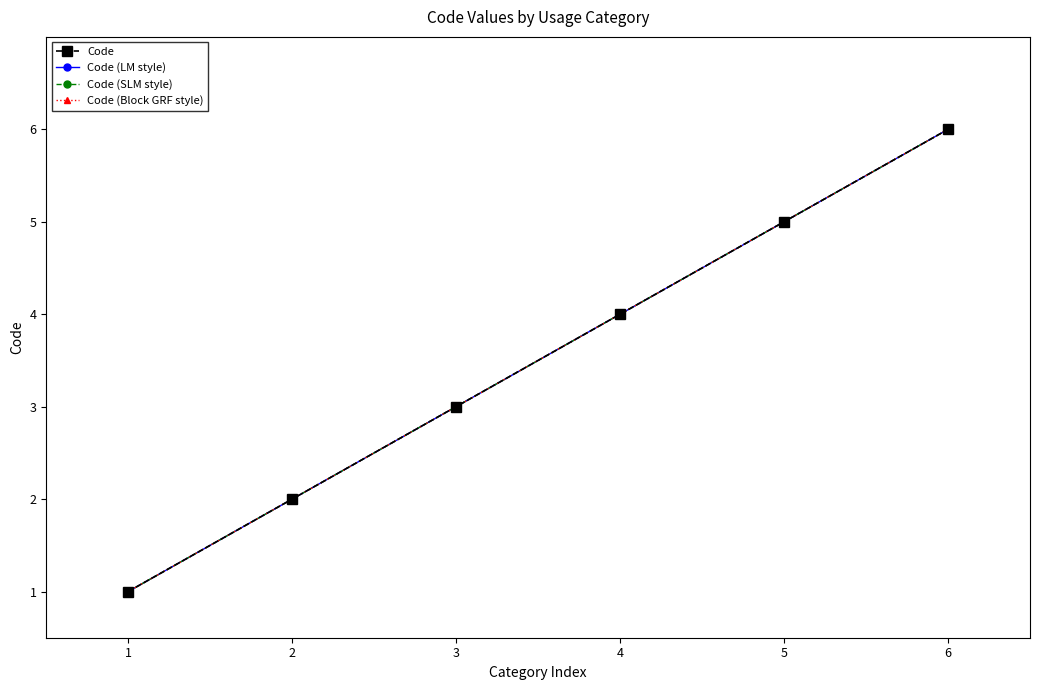

Read the Code (Block GRF style) value at 3.

3